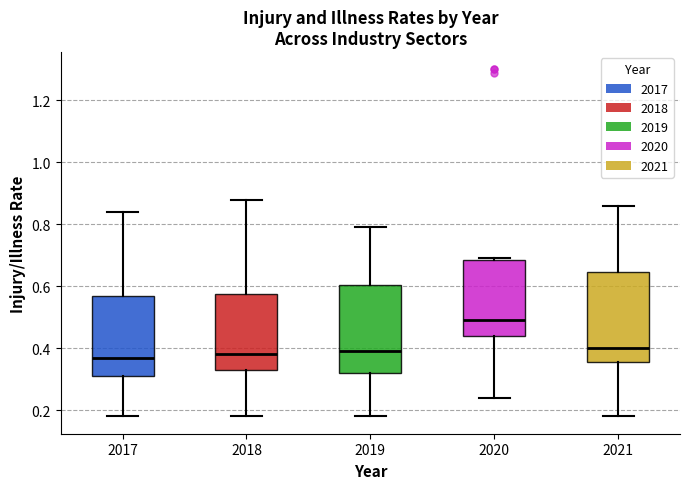

Where does the lower whisker of the box at x = 2019 end on the y-axis? The values are not printed on the chart, so give them approximately, as read against the axis.

0.18